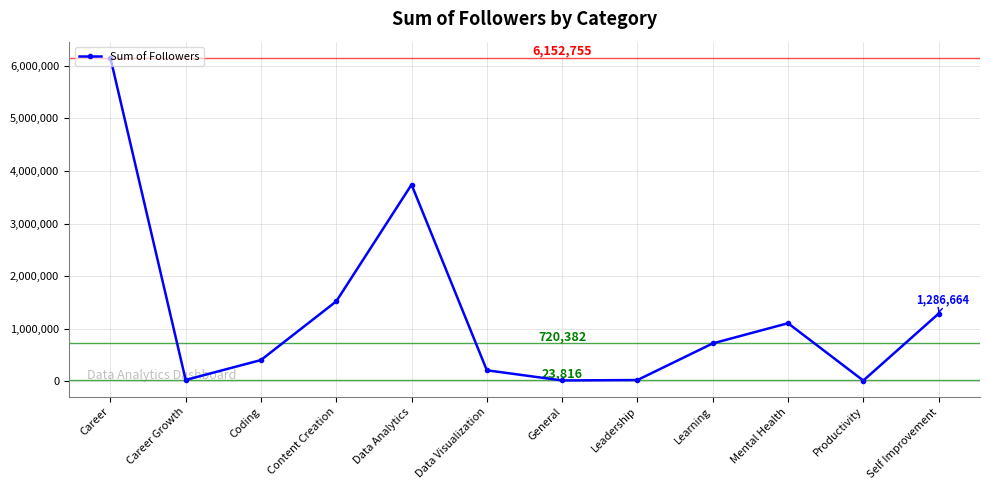

True or false: the data has more than 1 interior local peaks.

True